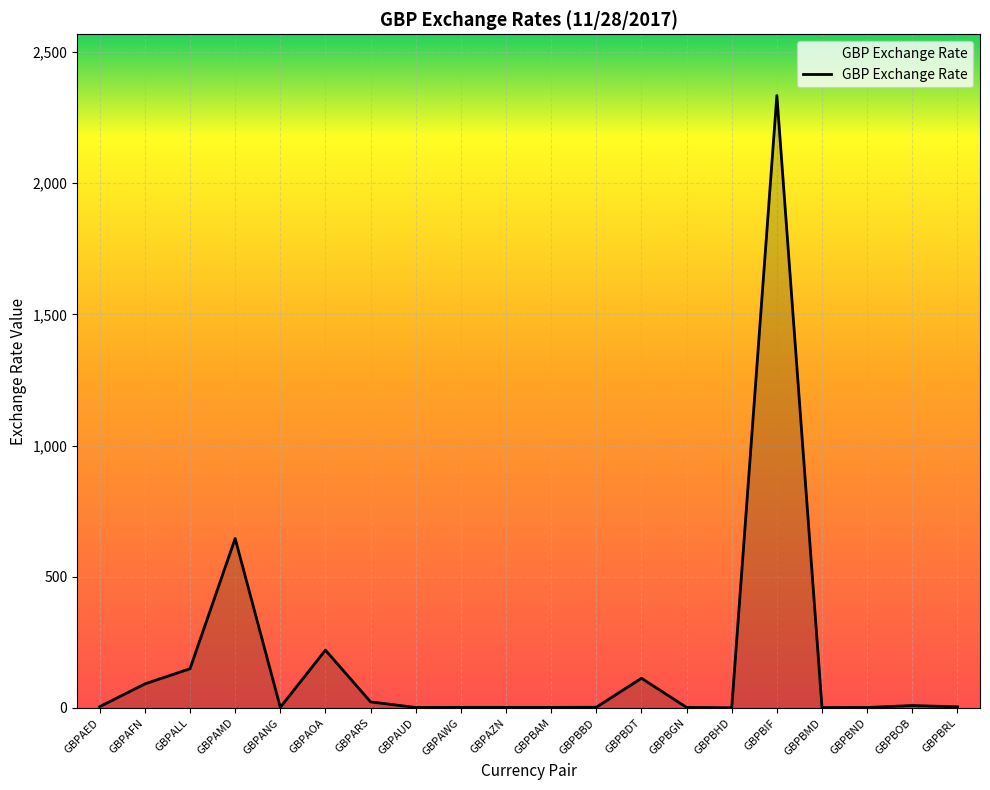

How many lines are shown in the chart?

1